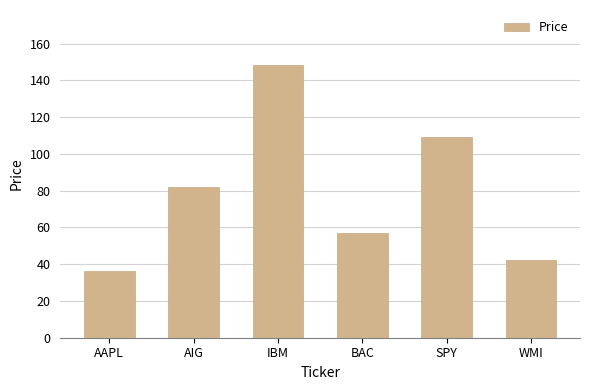

What is the average value?

79.2